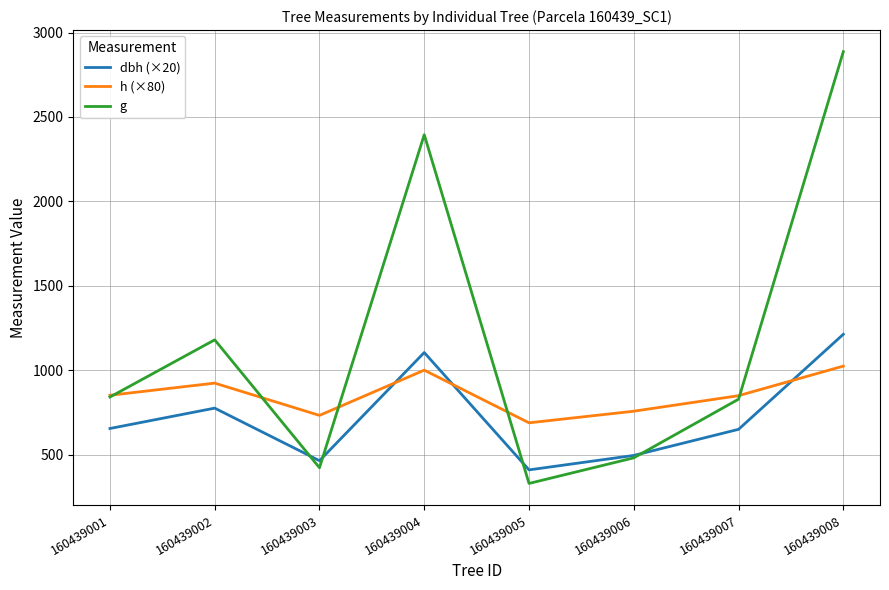

Which series has the widest spread of values?

g